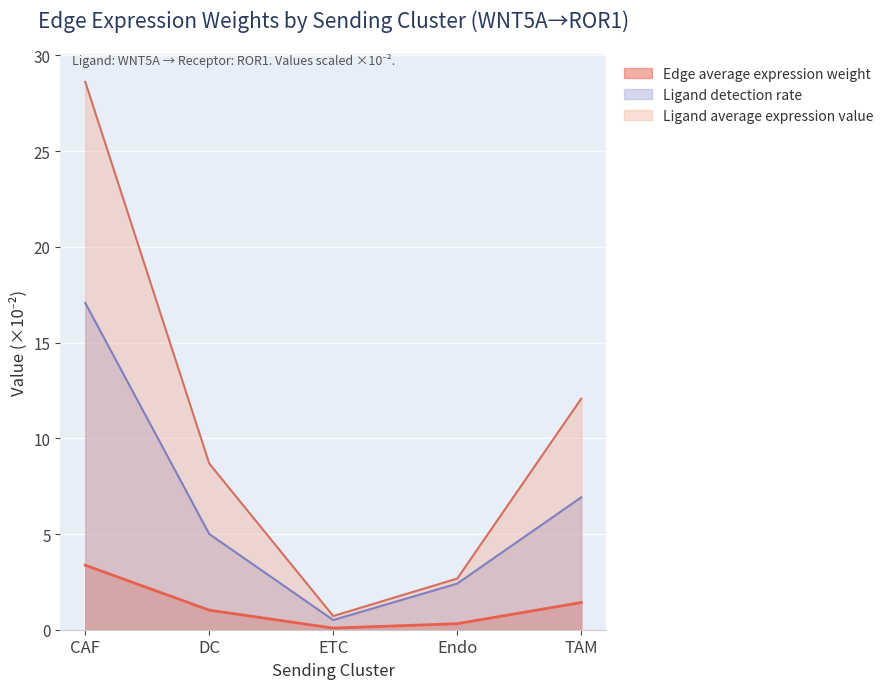

What is the total value across all series at ETC?

1.3